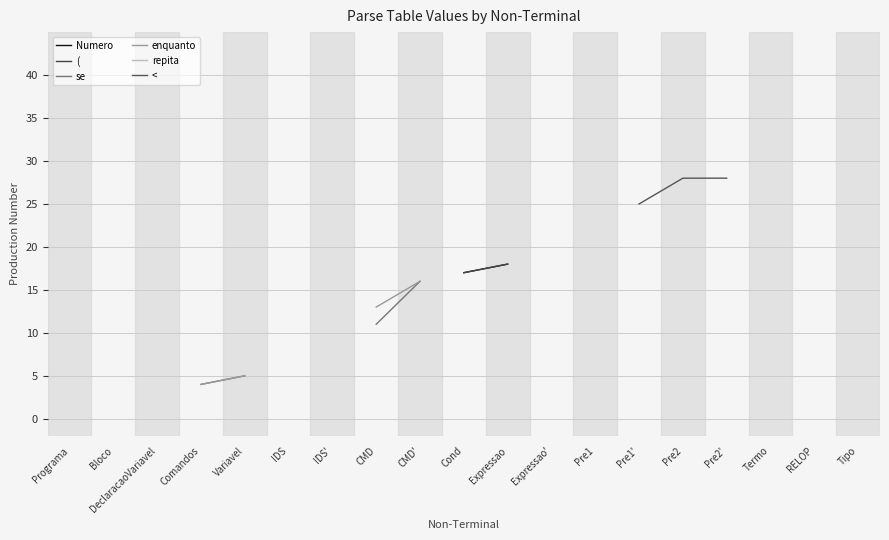

How many series are shown in this chart?

6